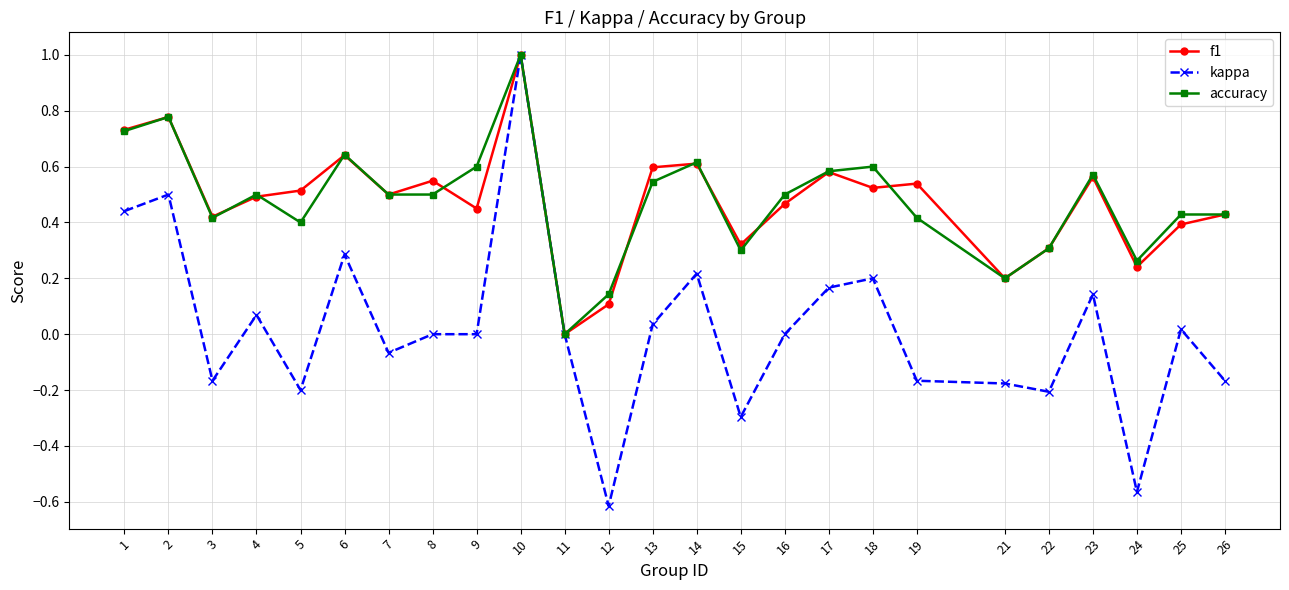

Is the value of kappa at 10 greater than the value of f1 at 2?

Yes